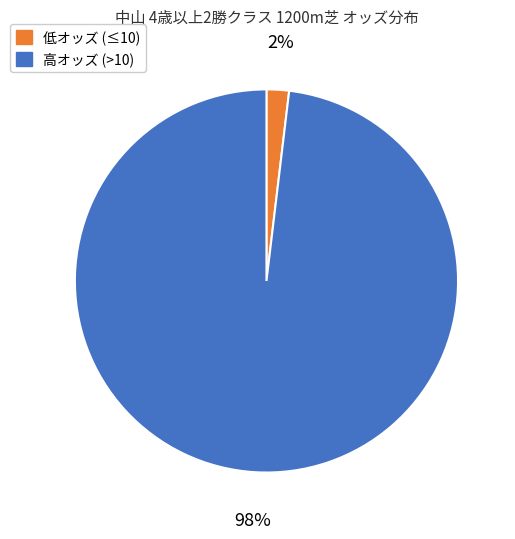

What is the largest slice in the pie chart?

高オッズ (>10)